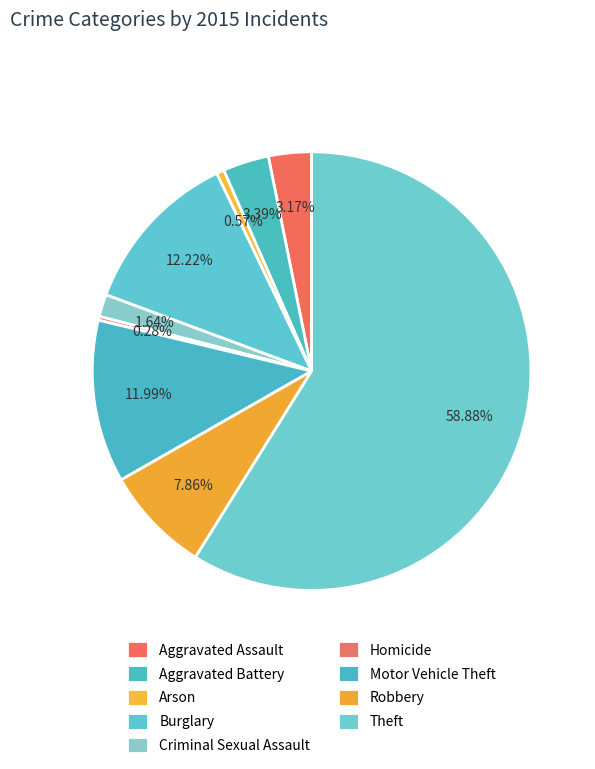

To the nearest percent, what is the average slice percentage?

11%